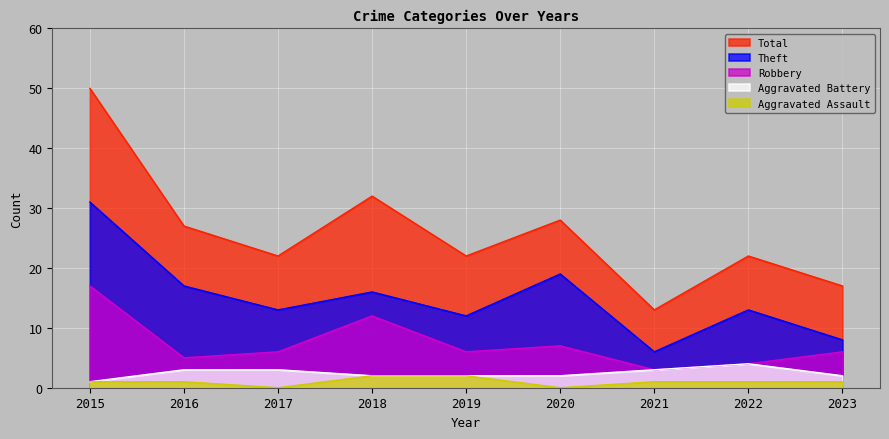

What are all the series names shown in the legend?

Total, Theft, Robbery, Aggravated Battery, Aggravated Assault